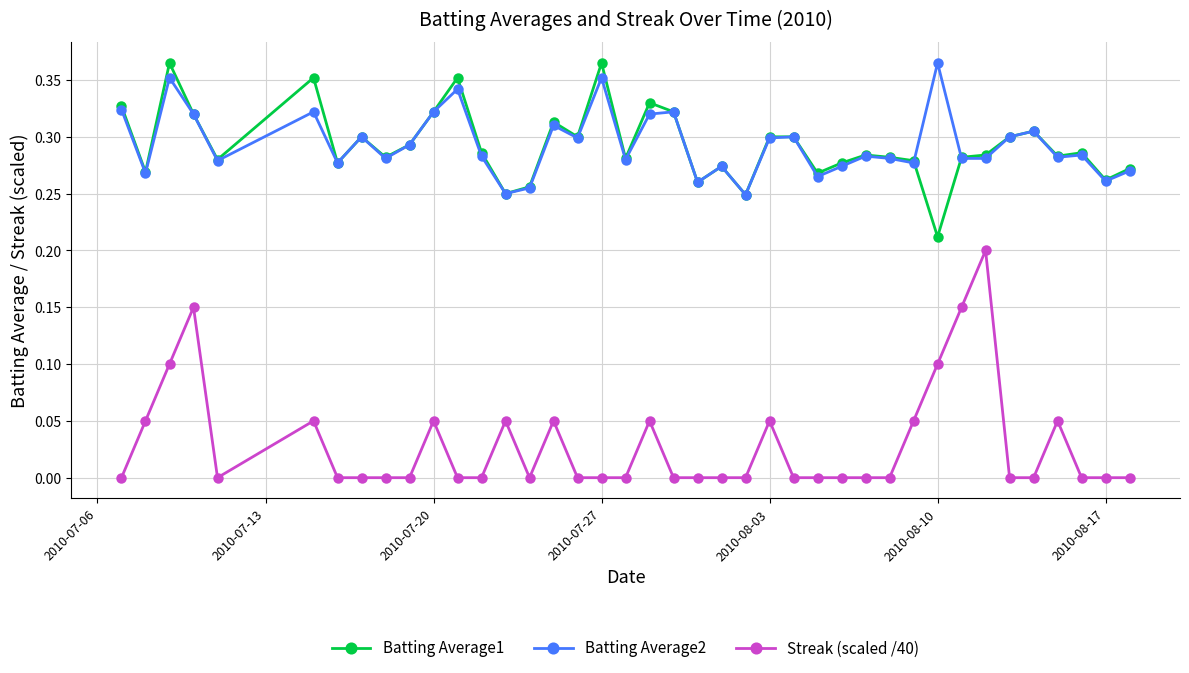

True or false: Batting Average1 has more than 0 interior local peaks.

True